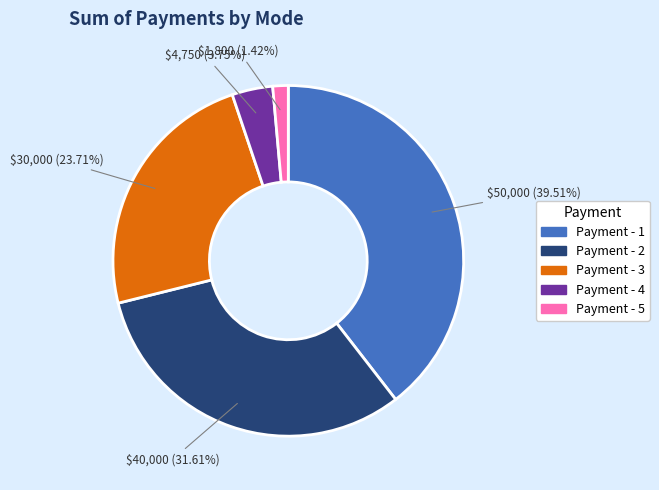

What is the smallest slice in the pie chart?

Payment - 5